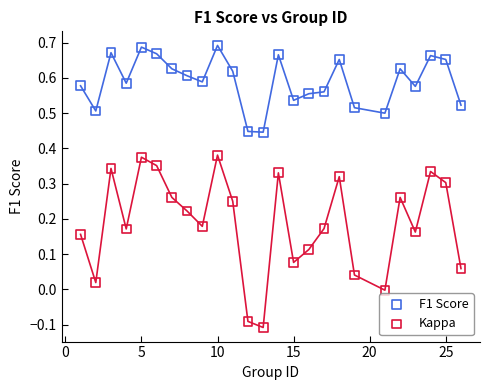

Across all data points, what is the range of Y values (max minus min)?

0.8